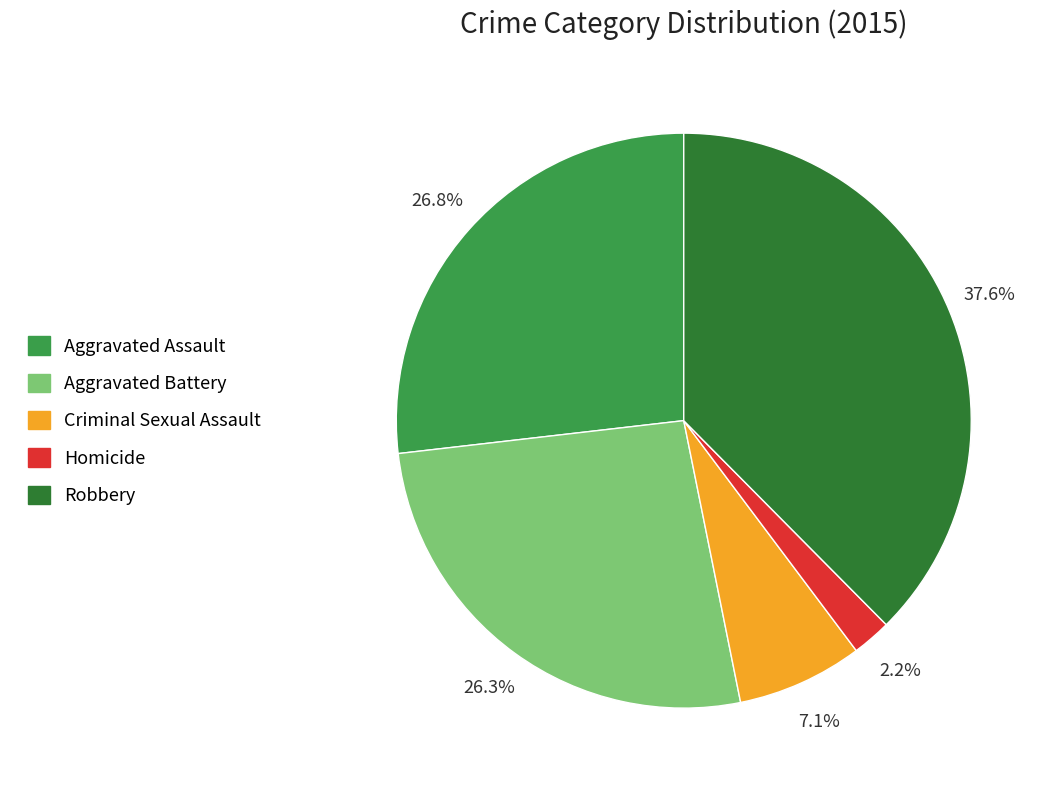

Approximately how many times larger is the value at Homicide compared to Criminal Sexual Assault?

0.3